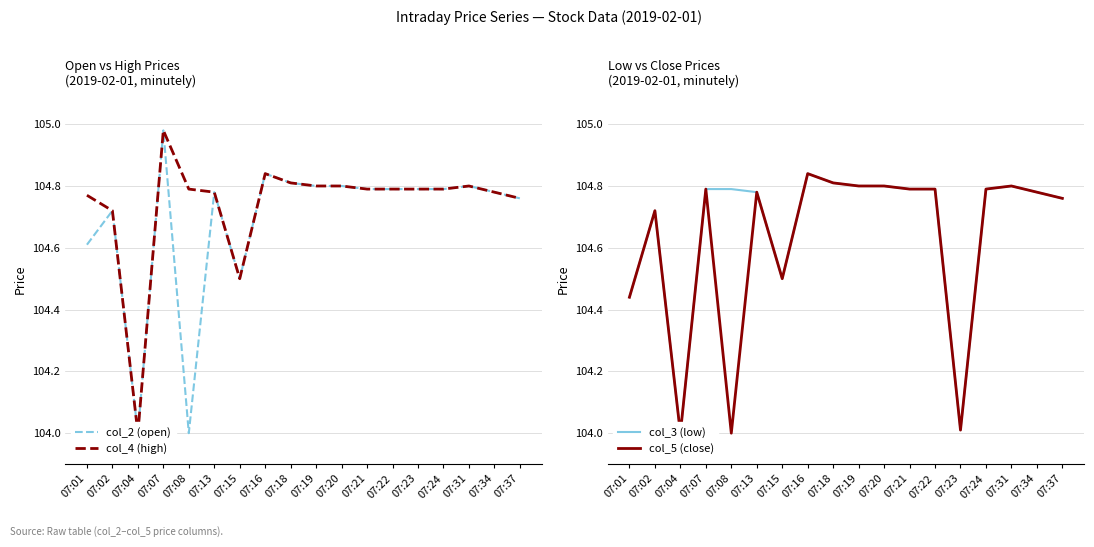

How many lines are shown in the chart?

4